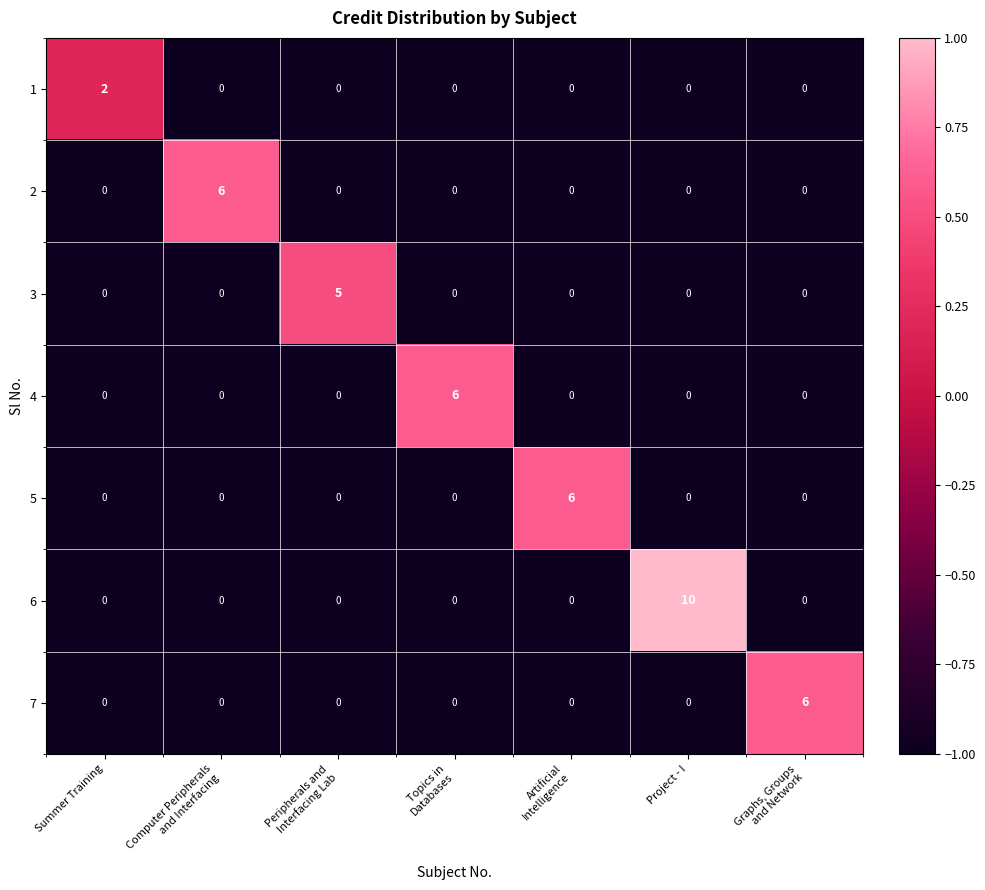

Is it true that 1 equals 0 at Project - I?

True